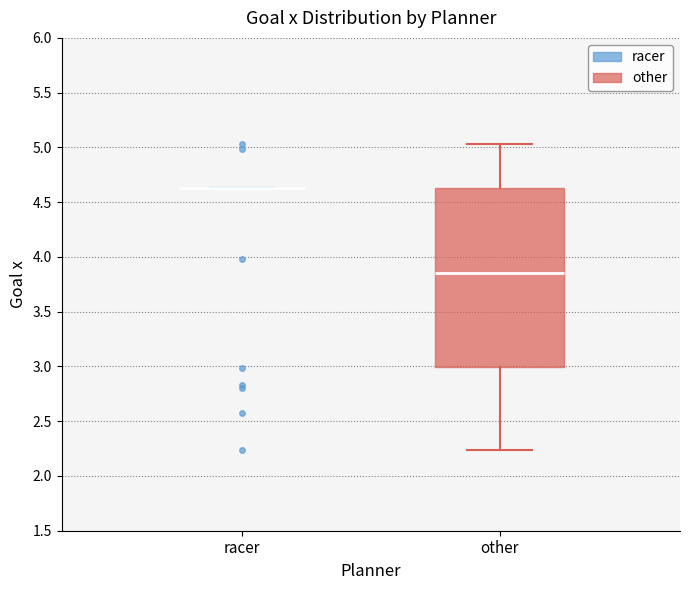

Reading left to right, read every box against the y-axis: the position of its median line, the range the box covers, and the ends of its whiskers. The values are not printed on the chart, so give them approximately, as read against the axis.

racer: box collapsed to a line at 4.65, whiskers 4.65 to 4.65
other: median 3.85, box 3.00 to 4.65, whiskers 2.25 to 5.05